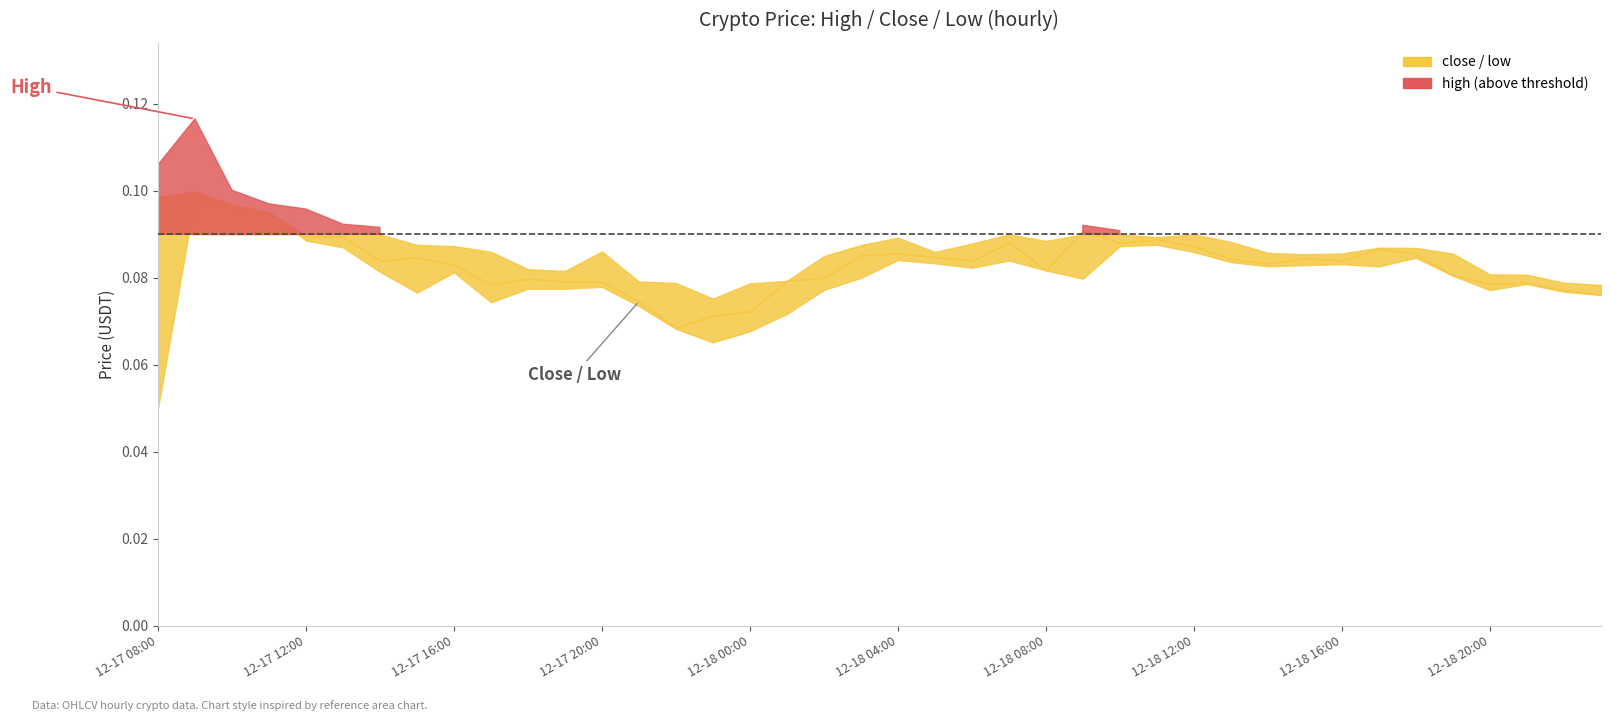

Where is the first local minimum for high?

2024-12-17 19:00